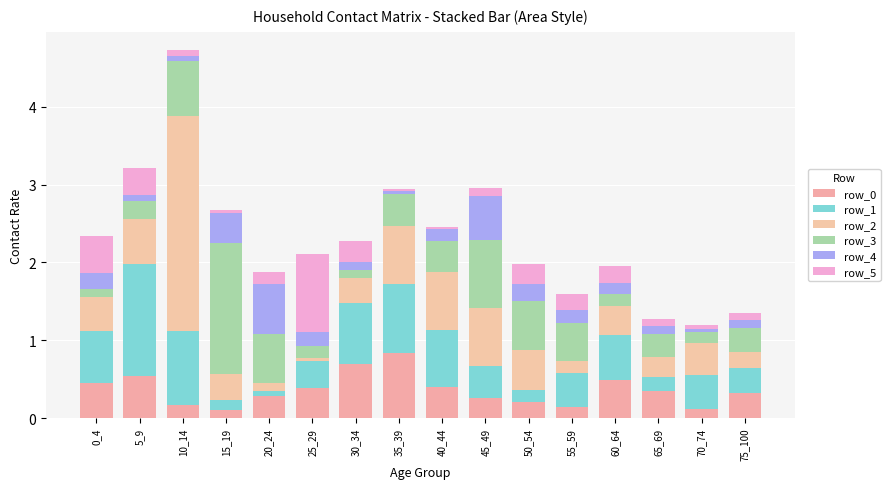

What is the total value across all series at 0_4?

2.3